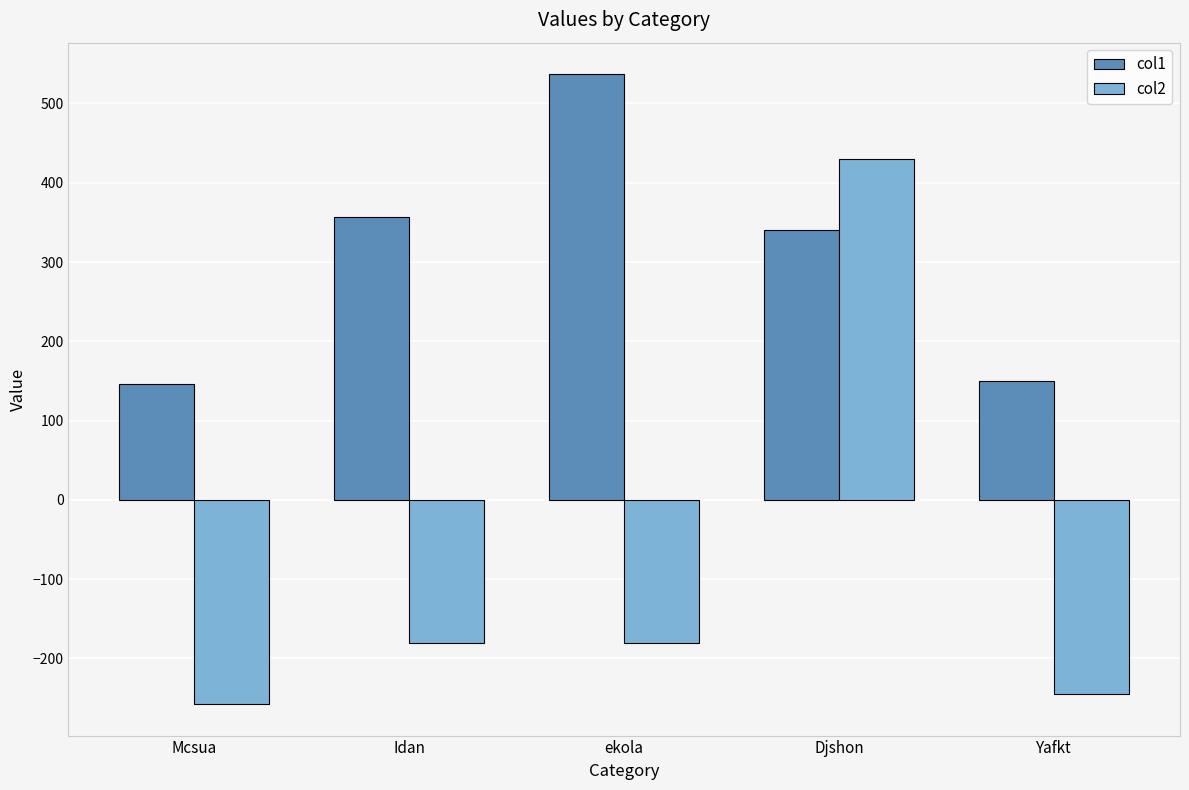

What is the total value across all series at Idan?

175.6